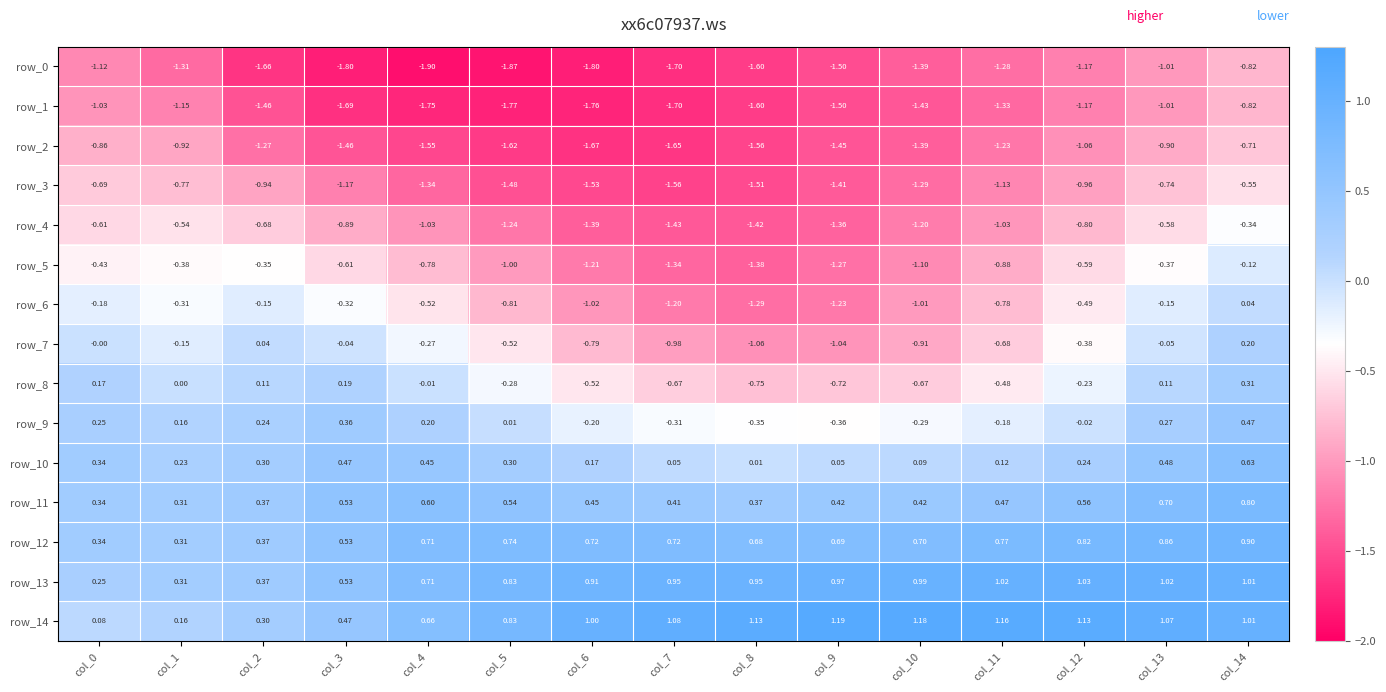

How many values in the row_1 series are below -1?

14